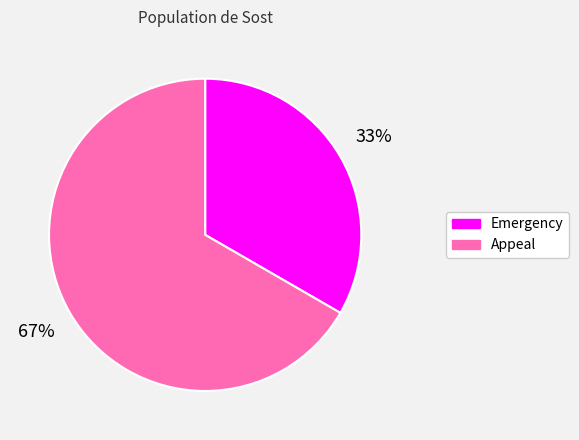

Approximately how many times larger is the value at Appeal compared to Emergency?

2.0